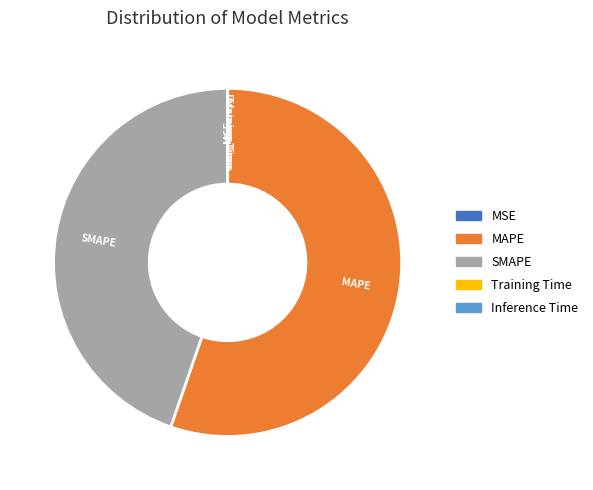

Which slice represents more than half of the pie?

MAPE